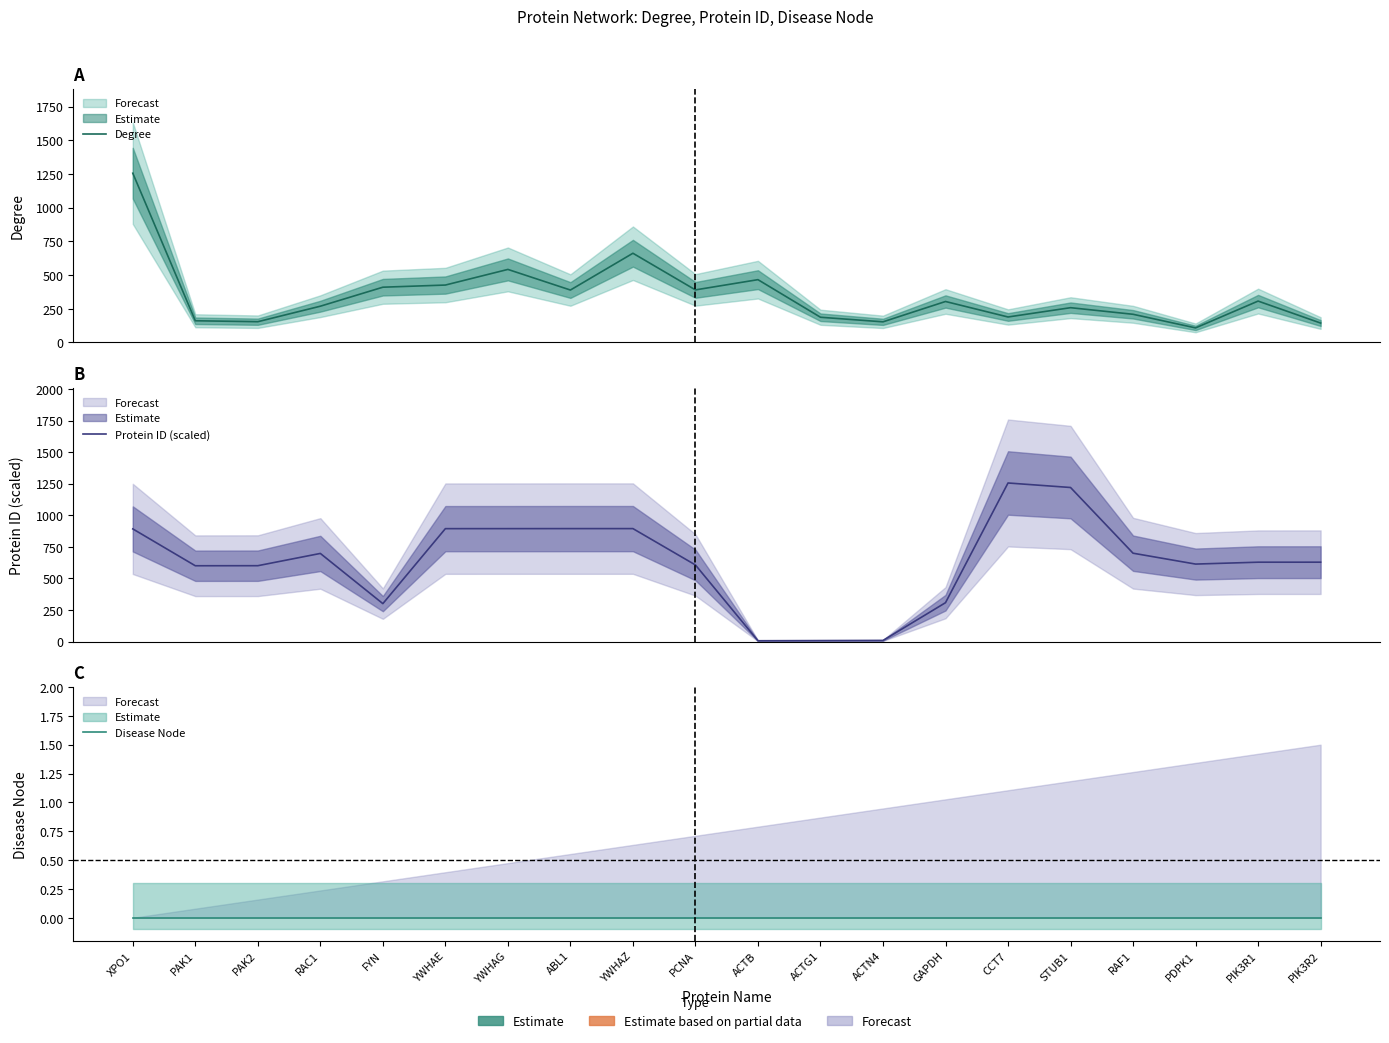

What is the average value of the Degree series?

349.2